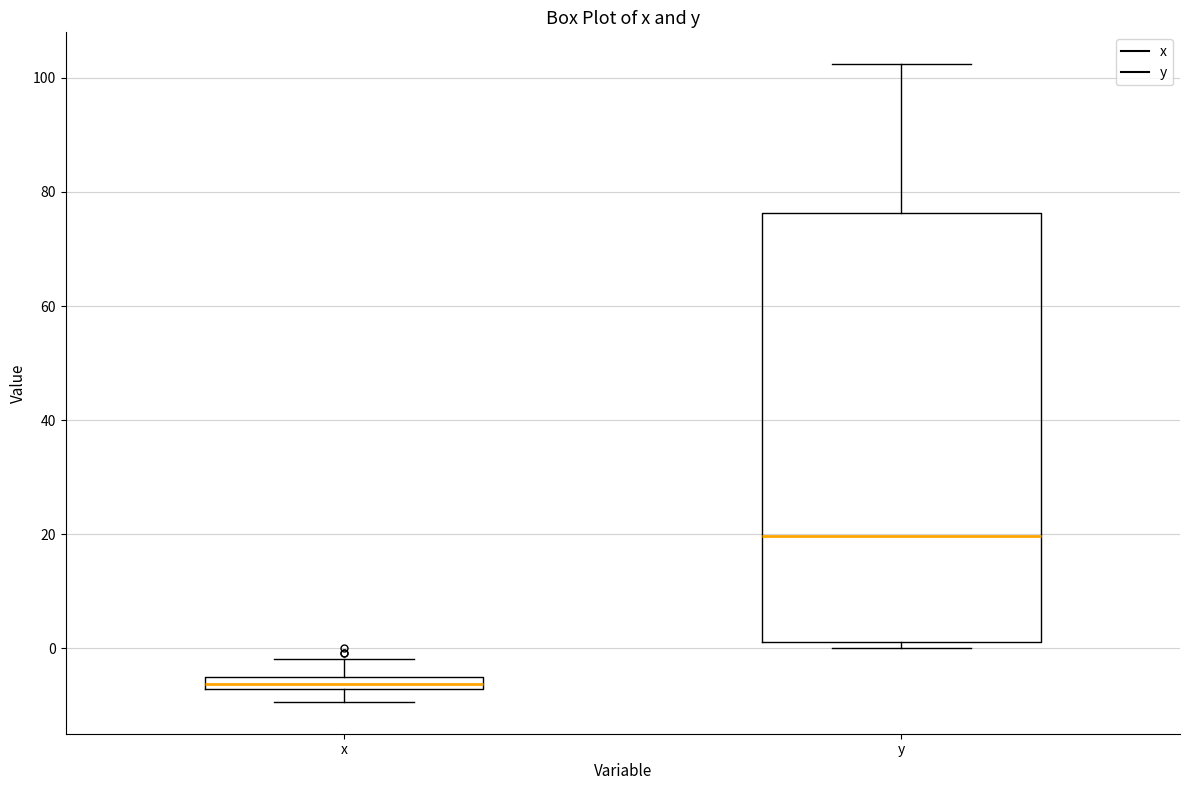

Which box has the lowest median line?

x